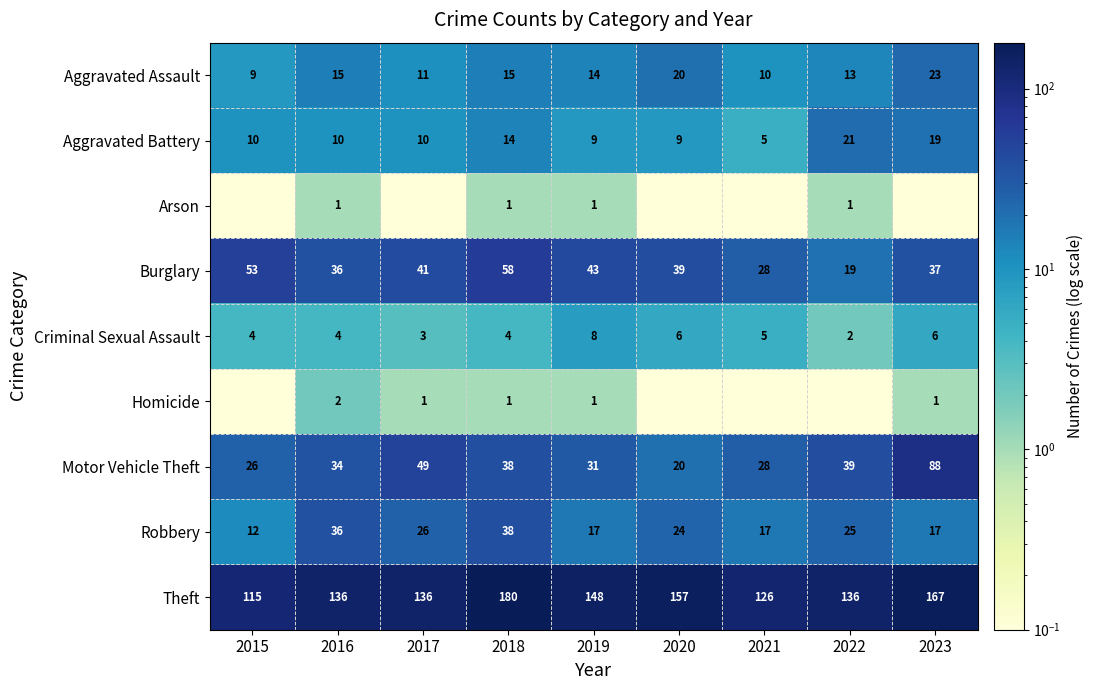

What is the sum of the Motor Vehicle Theft values at 2020 and 2015?

46.0